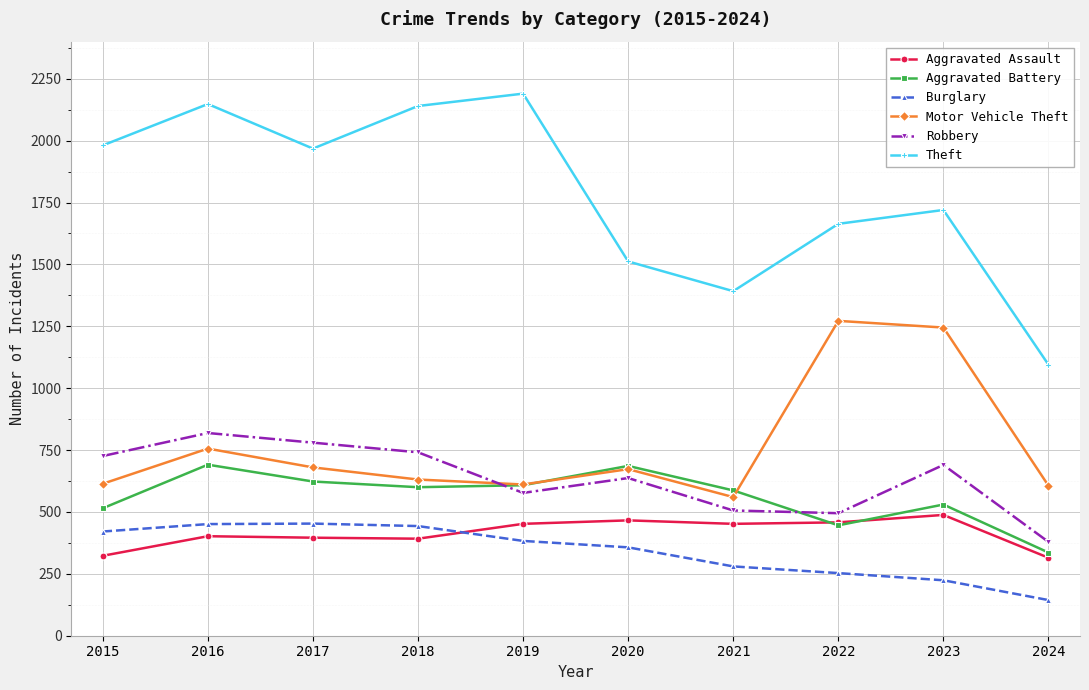

Between 2017 and 2018, which series saw the biggest shift?

Theft